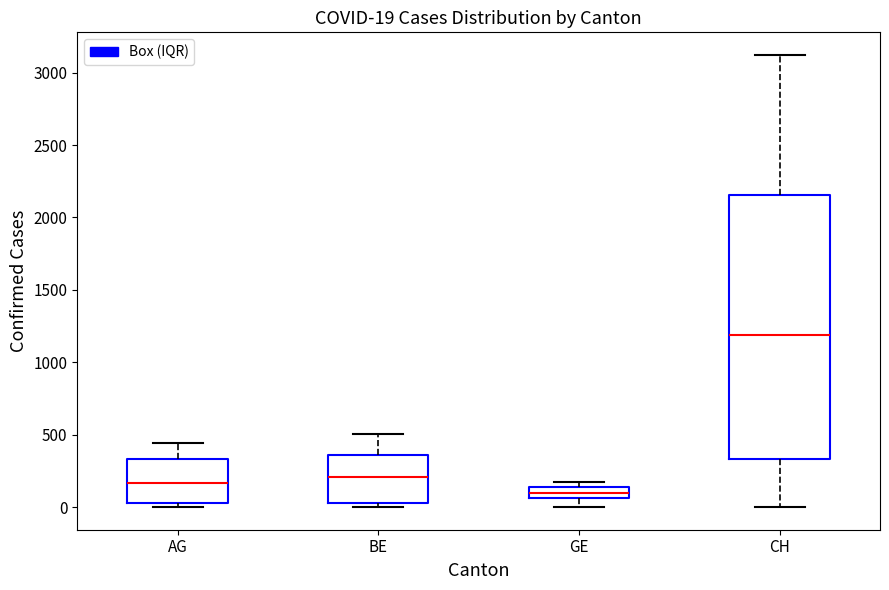

Which box is the tallest, from its lower edge to its upper edge?

CH